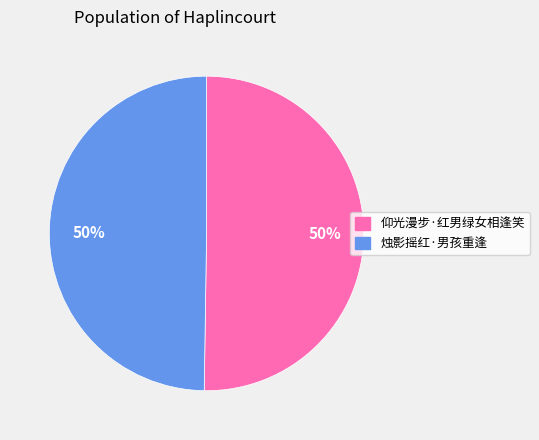

To the nearest percent, what is the combined percentage of 仰光漫步·红男绿女相逢笑 and 烛影摇红·男孩重逢?

100%